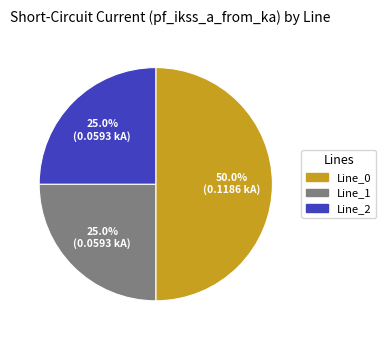

The Line_1 slice represents 36% of the pie. True or false?

False